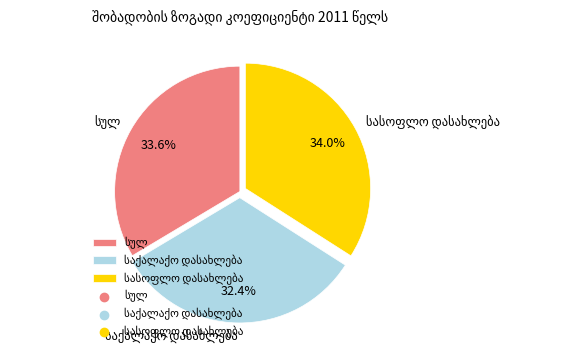

Is there a majority slice in this chart?

No